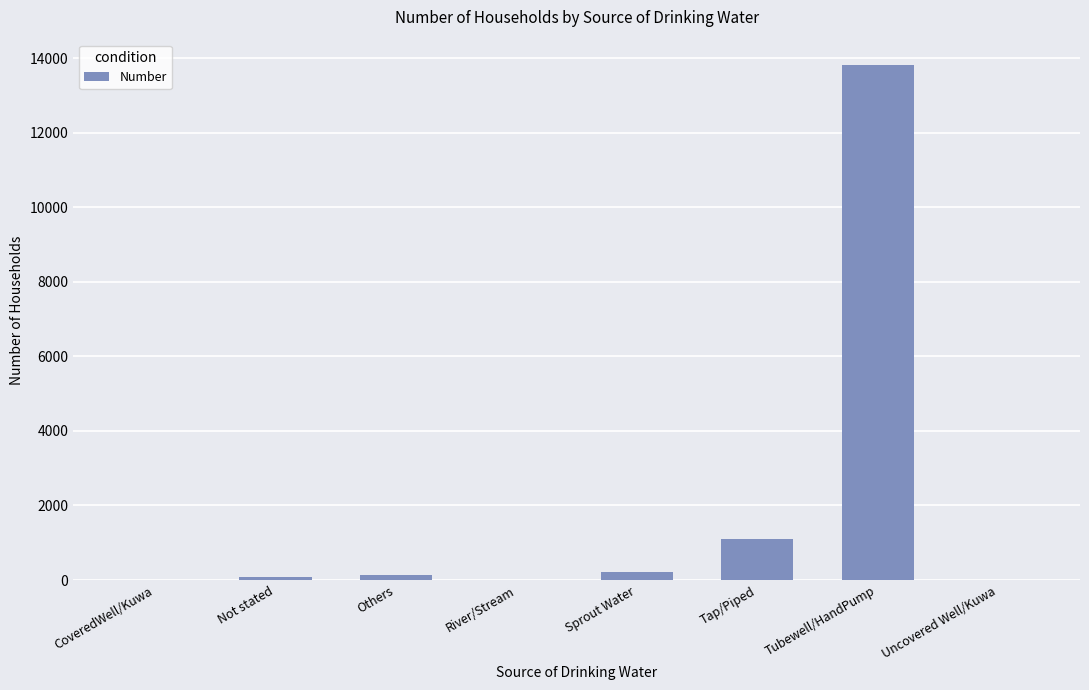

What is the sum of all values?

15356